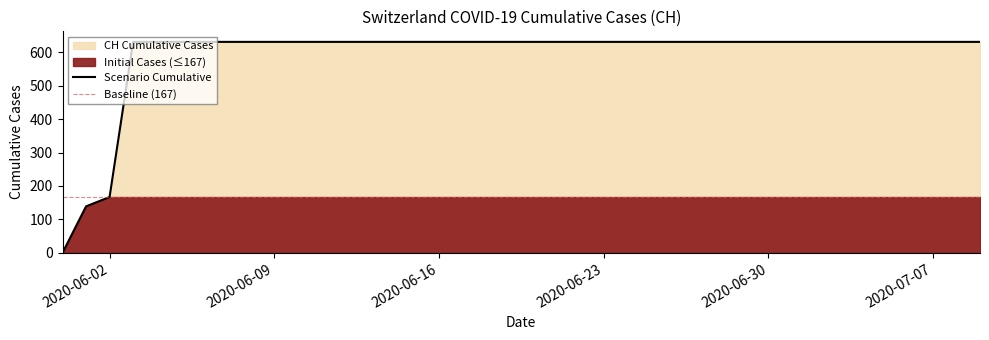

What is the label of the 28th point from the left?

2020-06-27